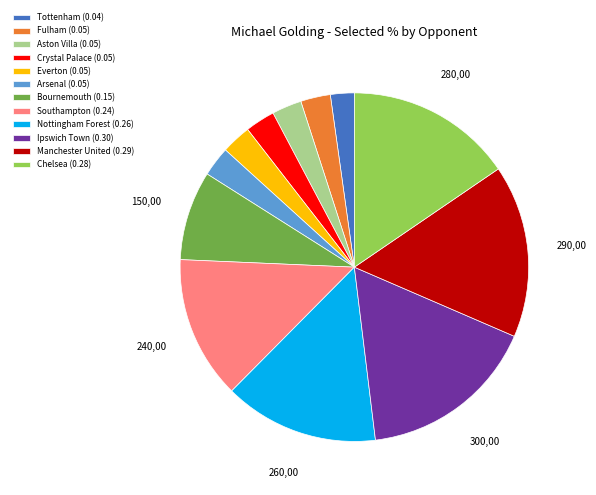

Is there any slice that represents more than half of the pie?

No